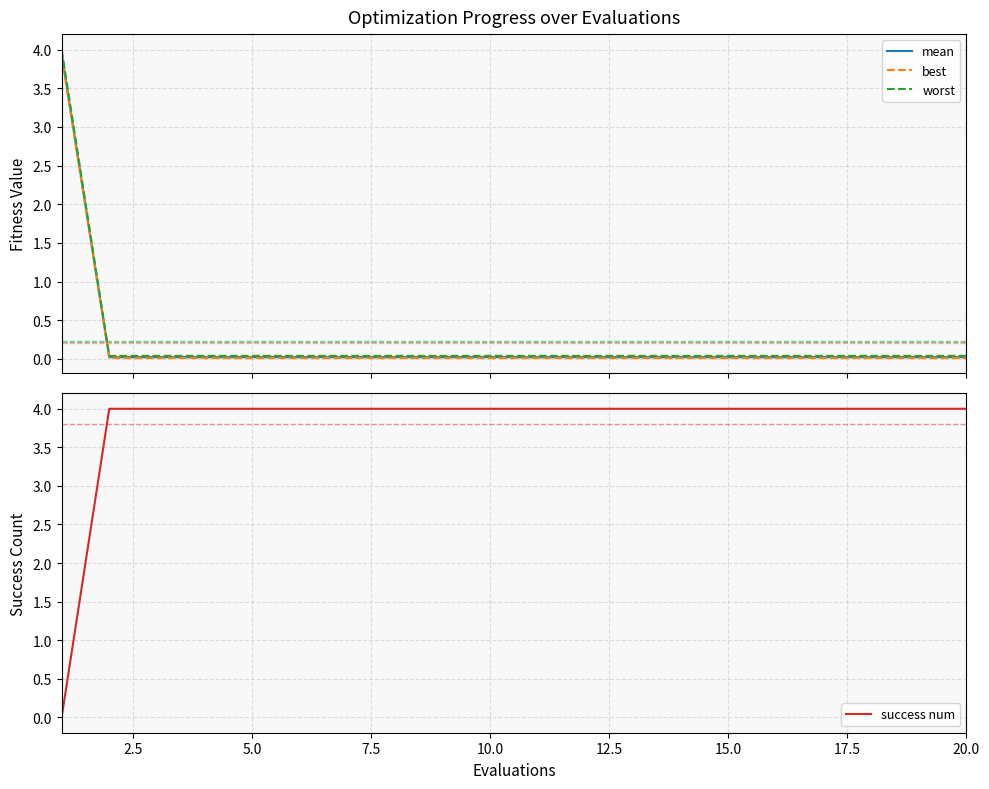

How many distinct data groups are displayed?

4